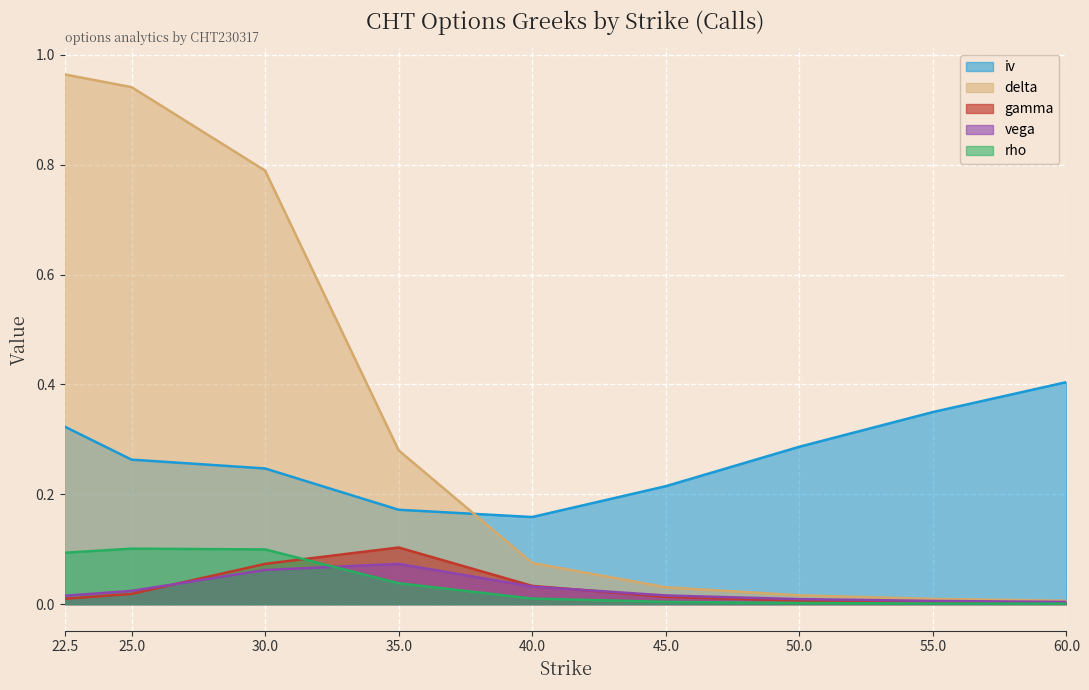

Reading left to right, list all the values displayed in this chart.

iv: 22.5=0.3	25.0=0.3	30.0=0.2	35.0=0.2	40.0=0.2	45.0=0.2	50.0=0.3	55.0=0.3	60.0=0.4
delta: 22.5=1.0	25.0=0.9	30.0=0.8	35.0=0.3	40.0=0.1	45.0=0.0	50.0=0.0	55.0=0.0	60.0=0.0
gamma: 22.5=0.0	25.0=0.0	30.0=0.1	35.0=0.1	40.0=0.0	45.0=0.0	50.0=0.0	55.0=0.0	60.0=0.0
vega: 22.5=0.0	25.0=0.0	30.0=0.1	35.0=0.1	40.0=0.0	45.0=0.0	50.0=0.0	55.0=0.0	60.0=0.0
rho: 22.5=0.1	25.0=0.1	30.0=0.1	35.0=0.0	40.0=0.0	45.0=0.0	50.0=0.0	55.0=0.0	60.0=0.0